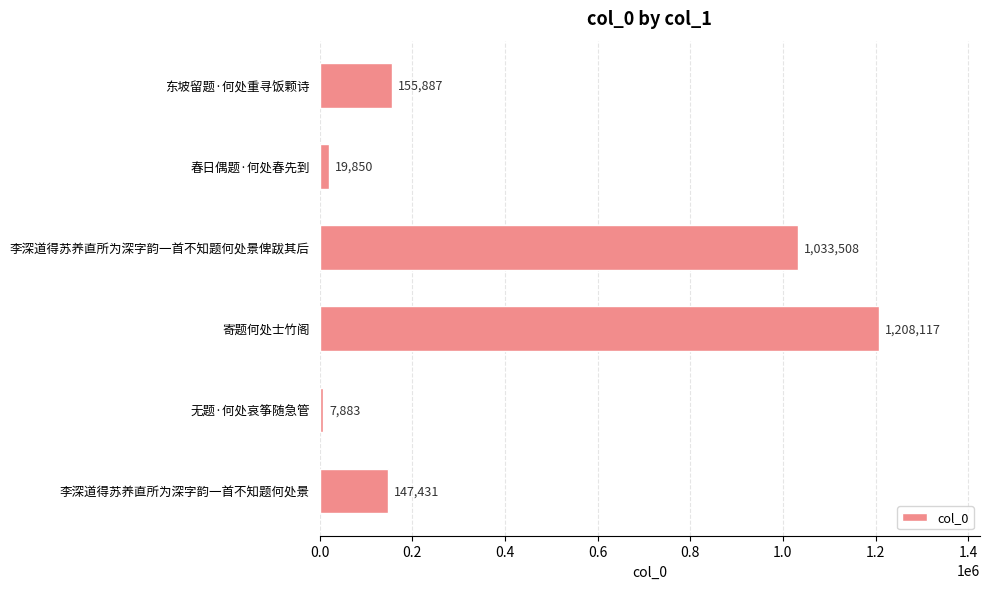

Which has a higher value, 东坡留题·何处重寻饭颗诗 or 寄题何处士竹阁?

寄题何处士竹阁